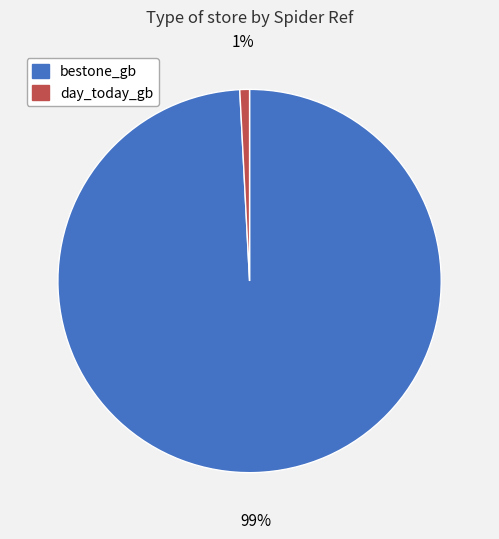

Is bestone_gb the majority of the pie?

Yes